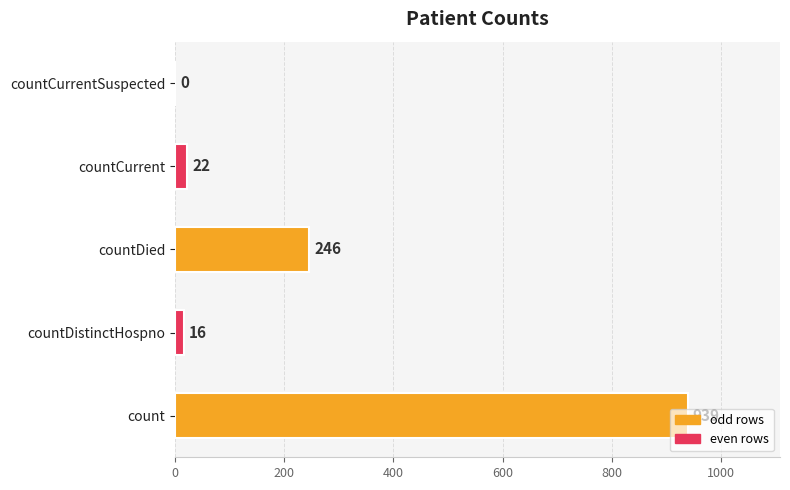

The value at count is 1548. True or false?

False